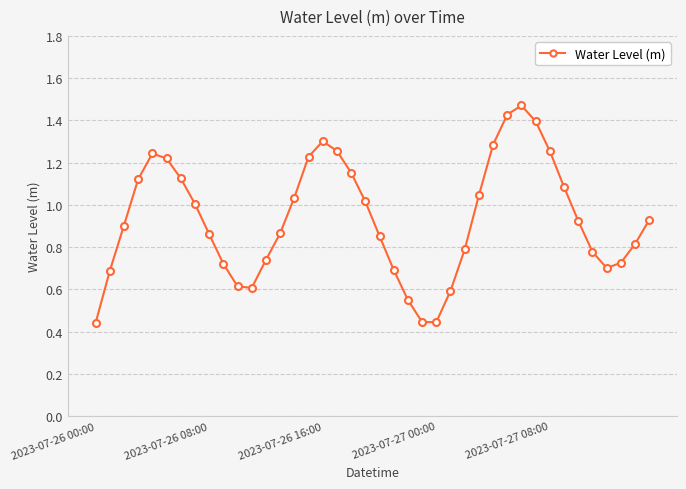

How many points are lower than both their immediate neighbors (excluding endpoints)?

3